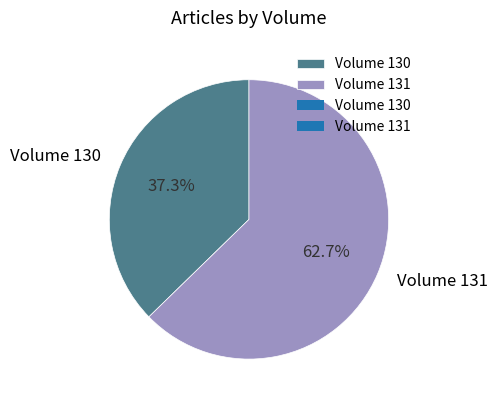

What is the largest slice in the pie chart?

Volume 131